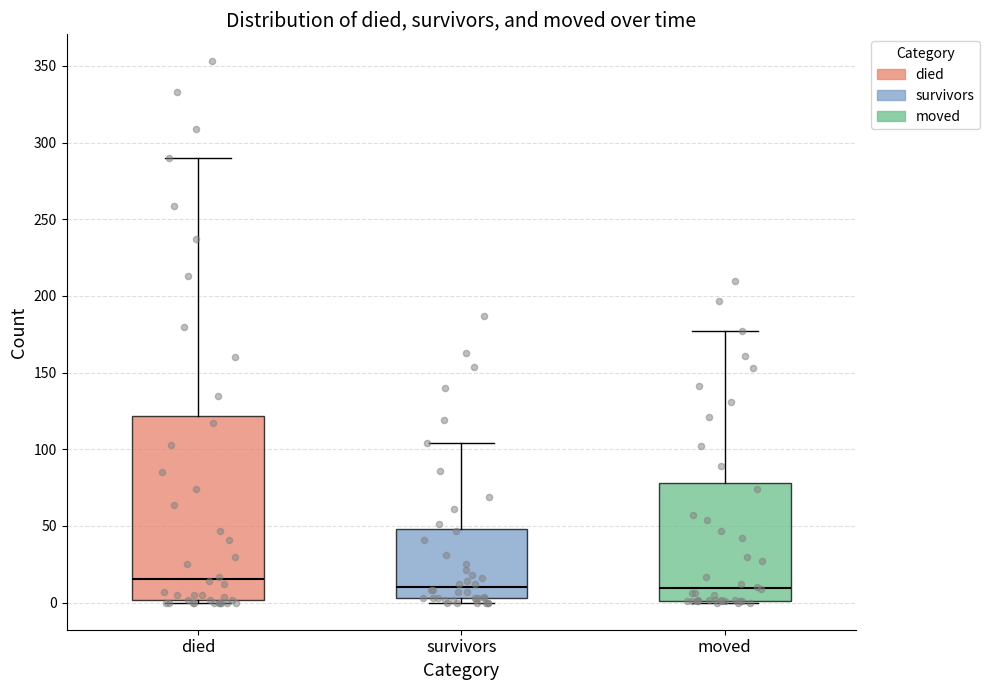

Where is the lower edge of the box for survivors on the y-axis? The values are not printed on the chart, so give them approximately, as read against the axis.

5